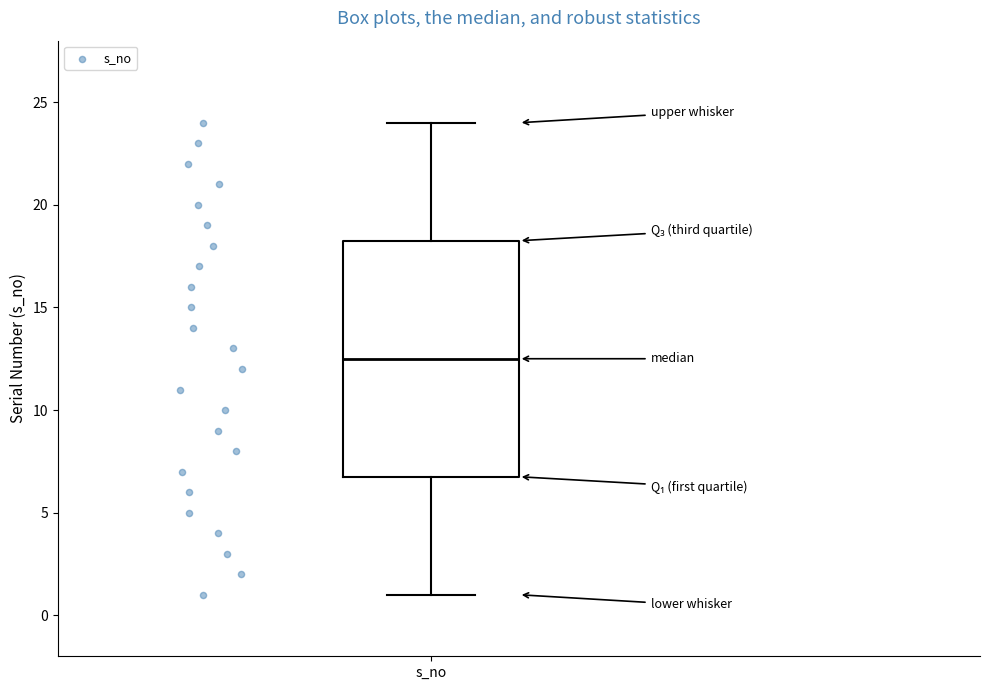

Where does the upper whisker of the box for s_no end on the y-axis? The values are not printed on the chart, so give them approximately, as read against the axis.

24.0